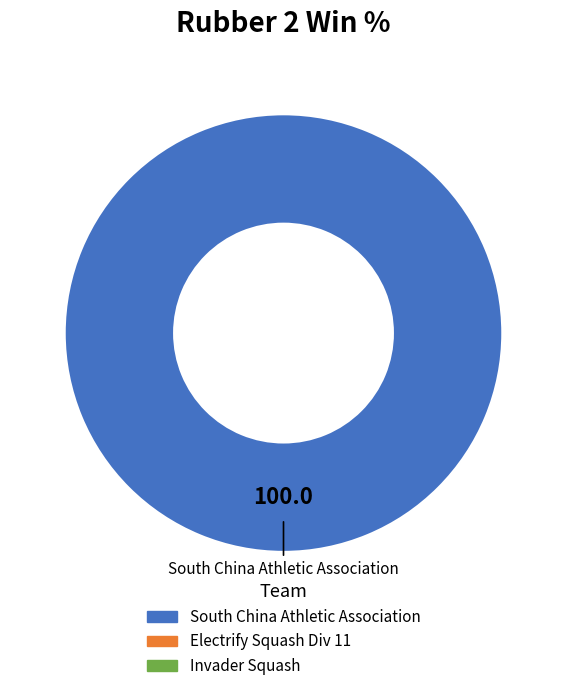

Count the number of slices in the pie.

1